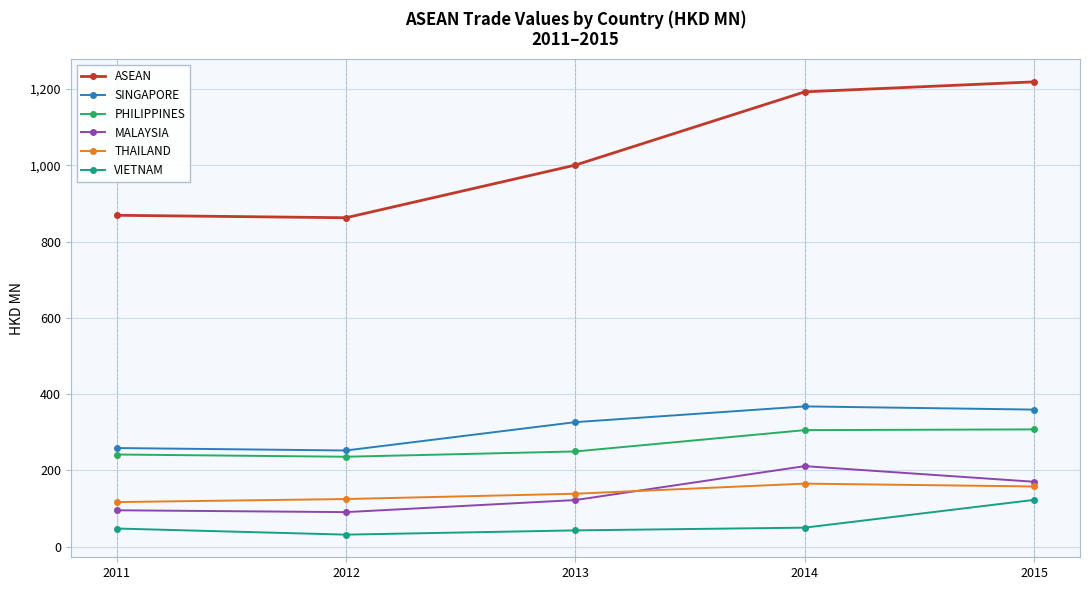

Which series has the largest total across all categories?

ASEAN